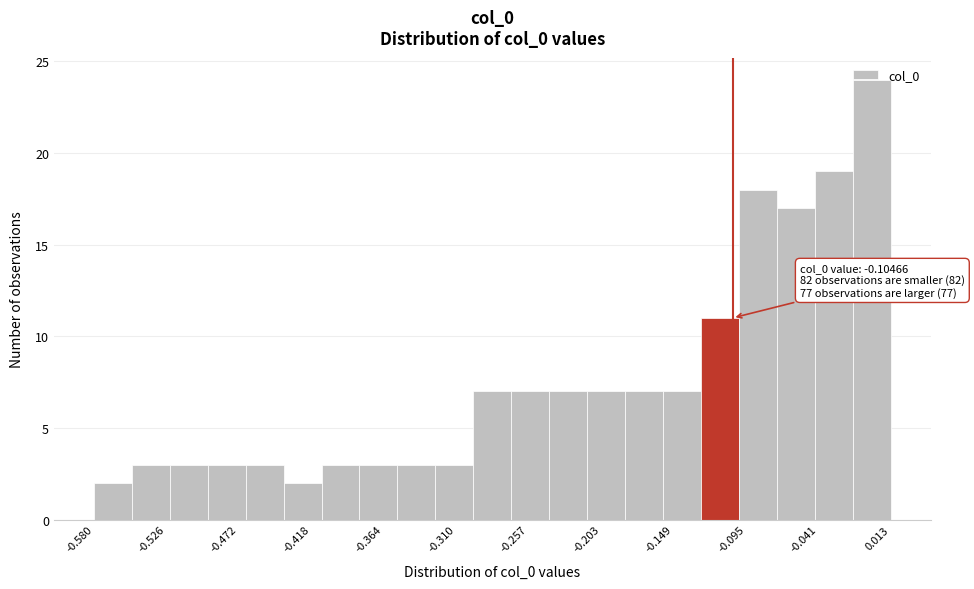

Read against the x-axis, roughly where is the centre of the tallest bar?

0.00